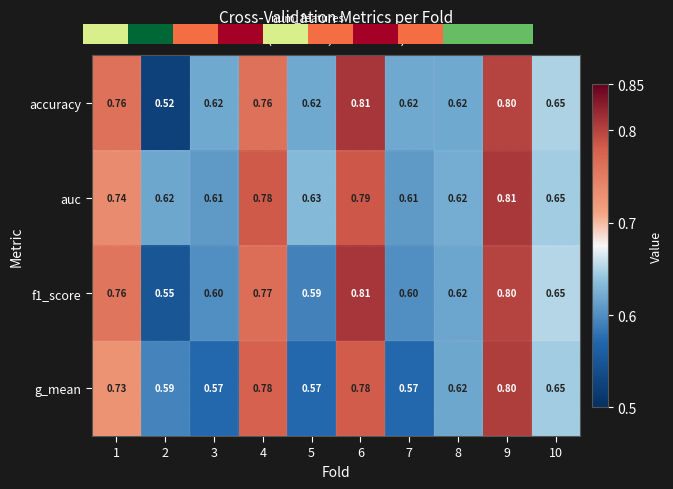

At which label does auc reach its peak?

9